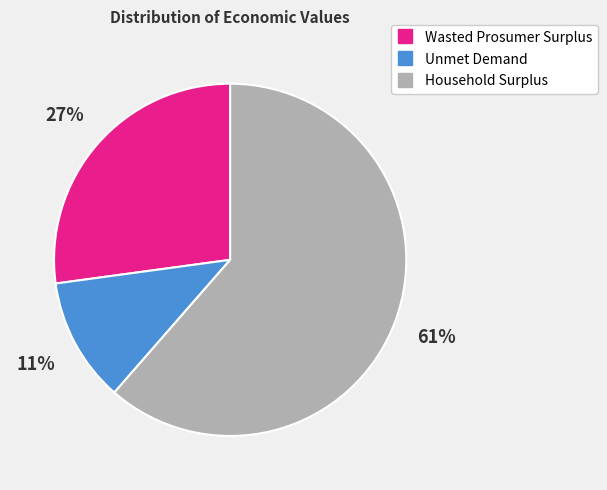

How many segments does this pie chart have?

3